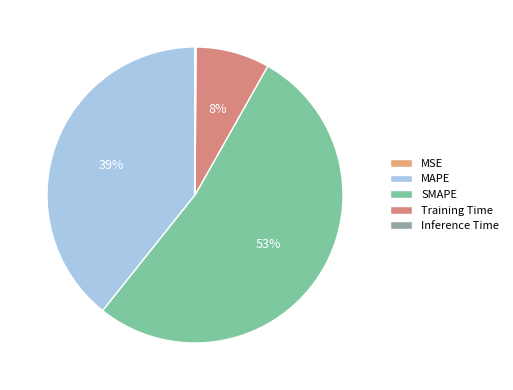

To the nearest percent, what portion does MAPE represent?

39%